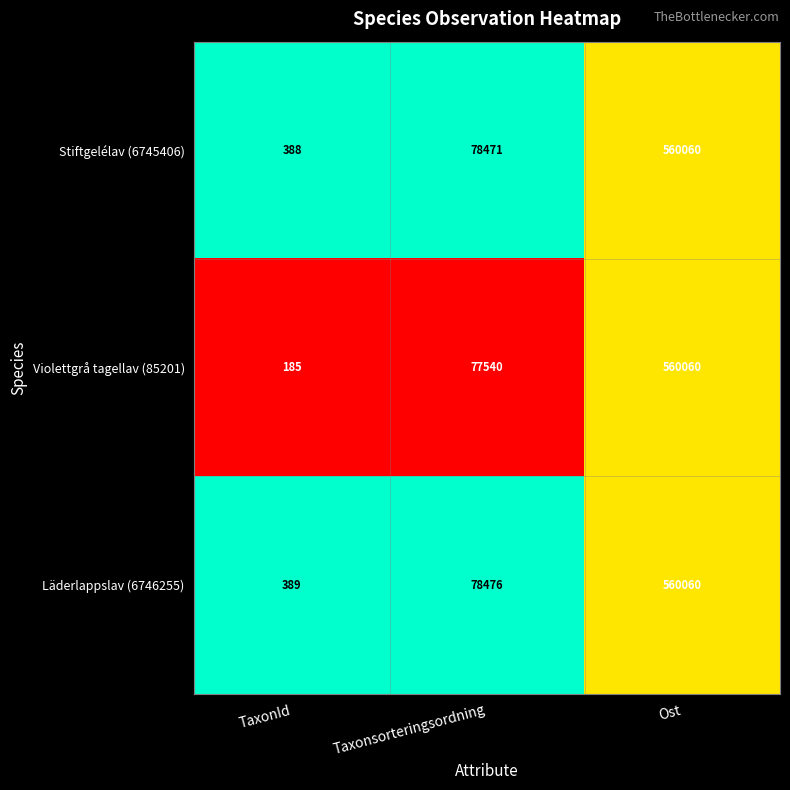

What is the difference between the second highest and minimum values in the Läderlappslav (6746255) series?

78087